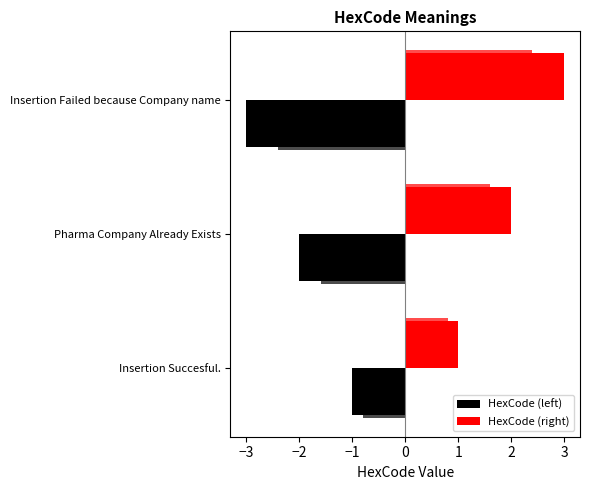

What is the value of the HexCode (left) bar at the 2nd from the left?

-2